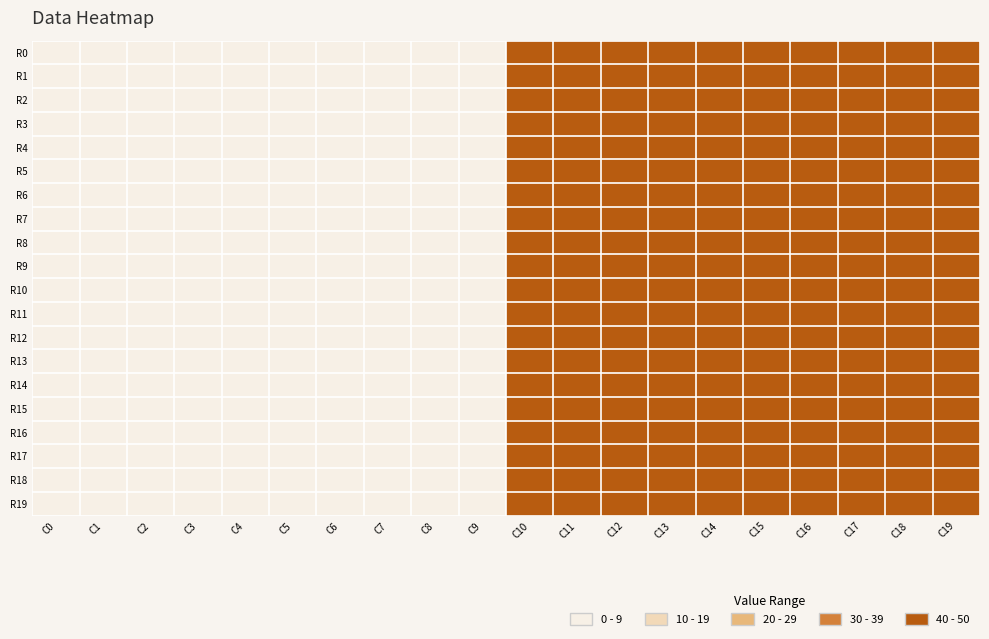

How many categories are shown in the chart?

20